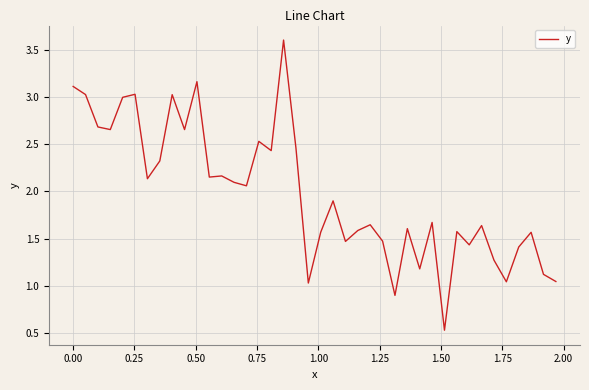

What is the greatest value displayed?

3.6